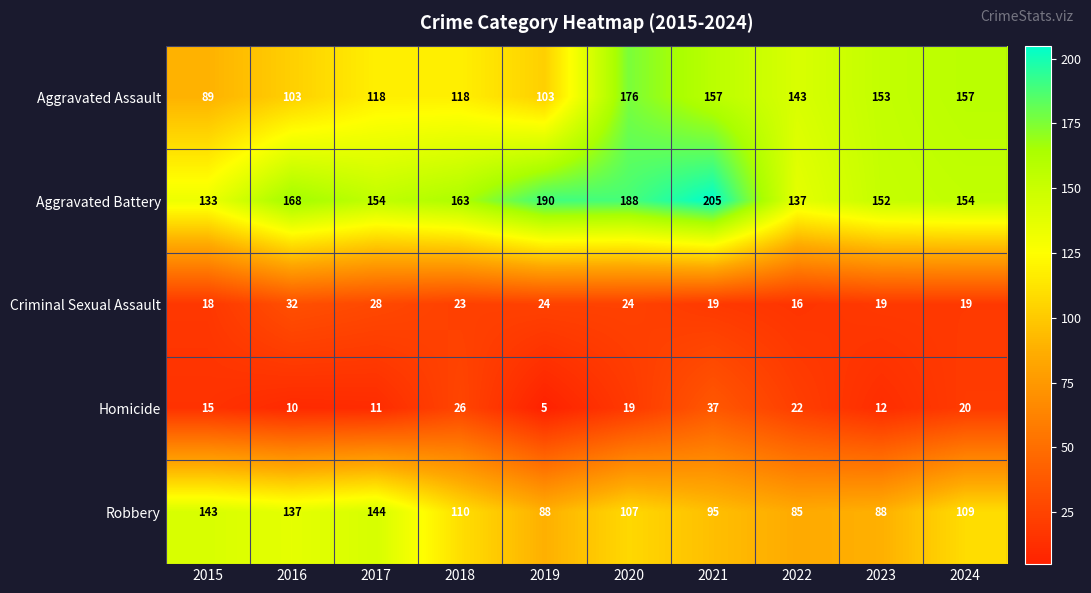

What is the spread (max minus min) of values at 2017?

143